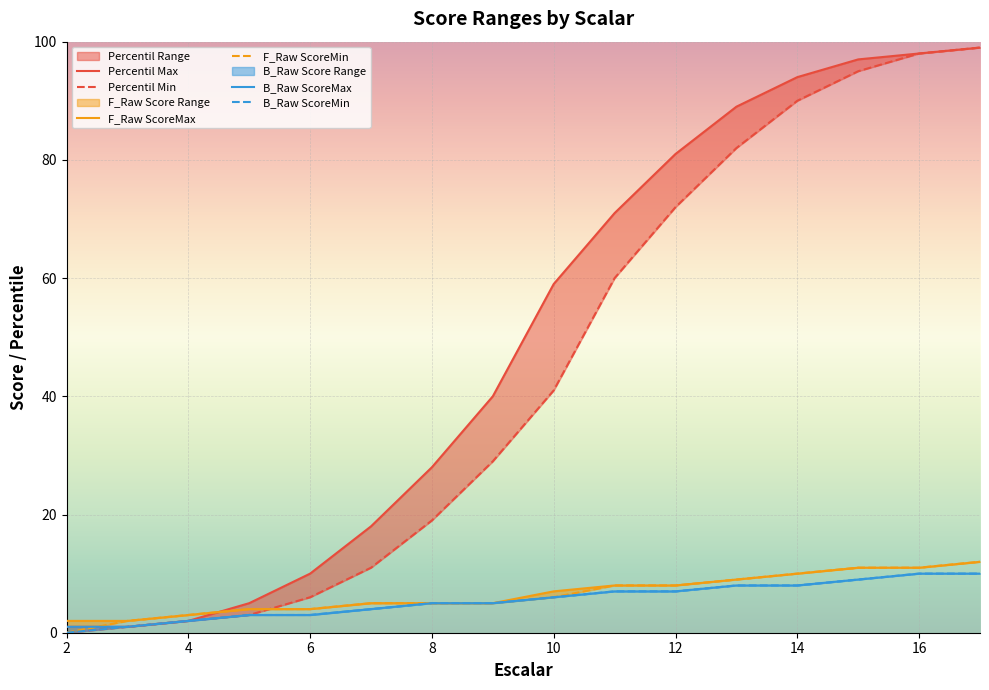

What is the difference between the maximum and minimum values in the Percentil Min series?

99.0